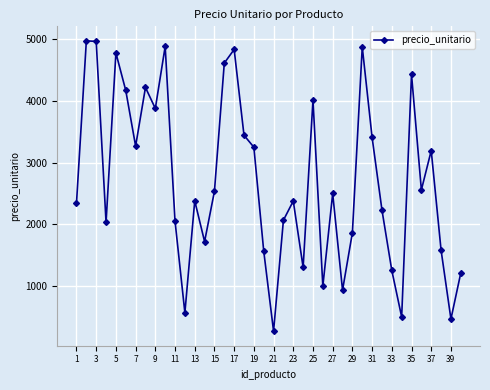

What is the value of the 16th point from the left?

4613